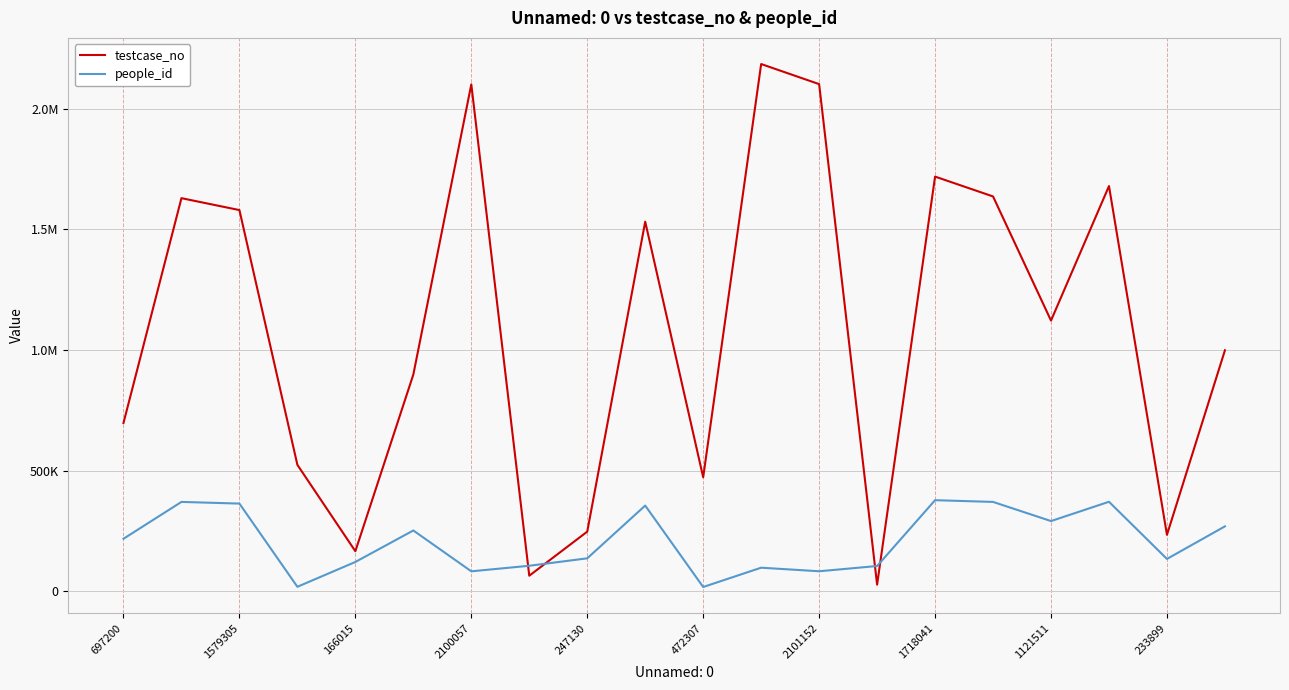

Which series has the largest total across all categories?

testcase_no